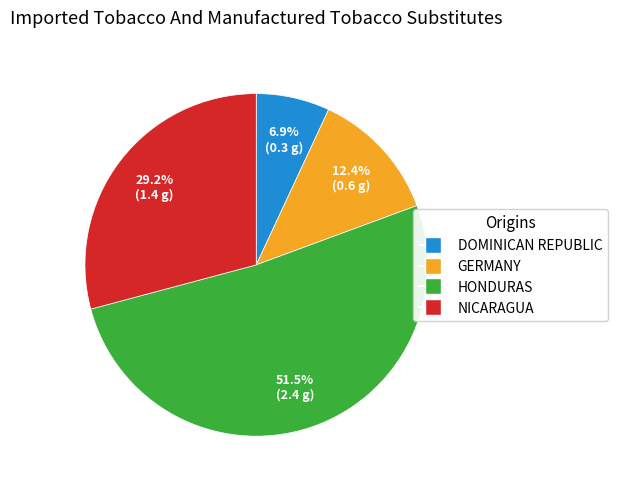

How many slices are in this pie chart?

4